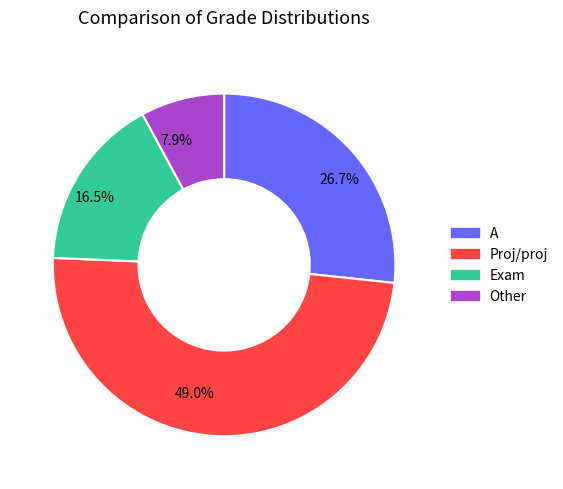

Do 7.9% and 49.0% together represent more than half of the pie?

Yes